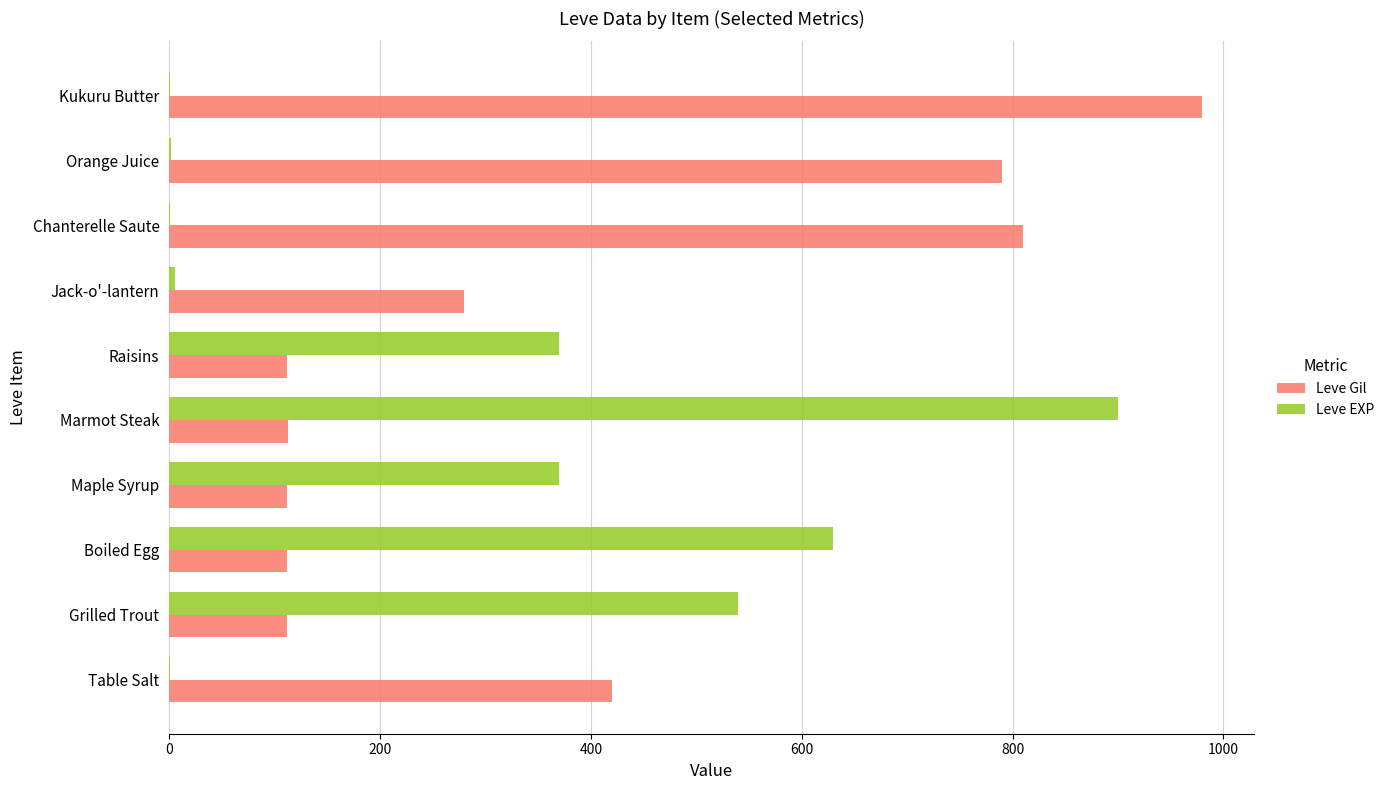

The value of Leve Gil at Raisins is 112. True or false?

True